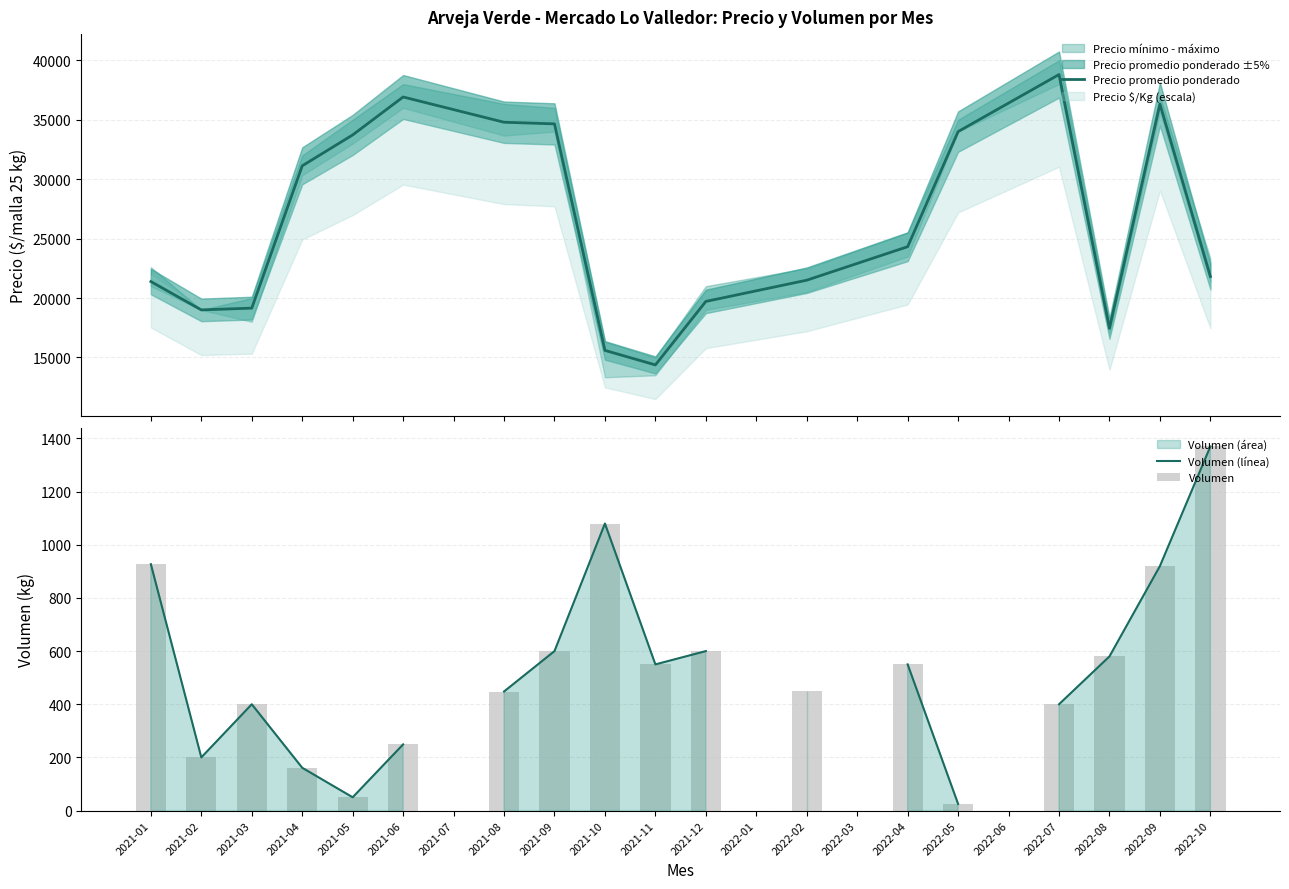

What is the highest value of the Precio promedio ponderado series?

38800